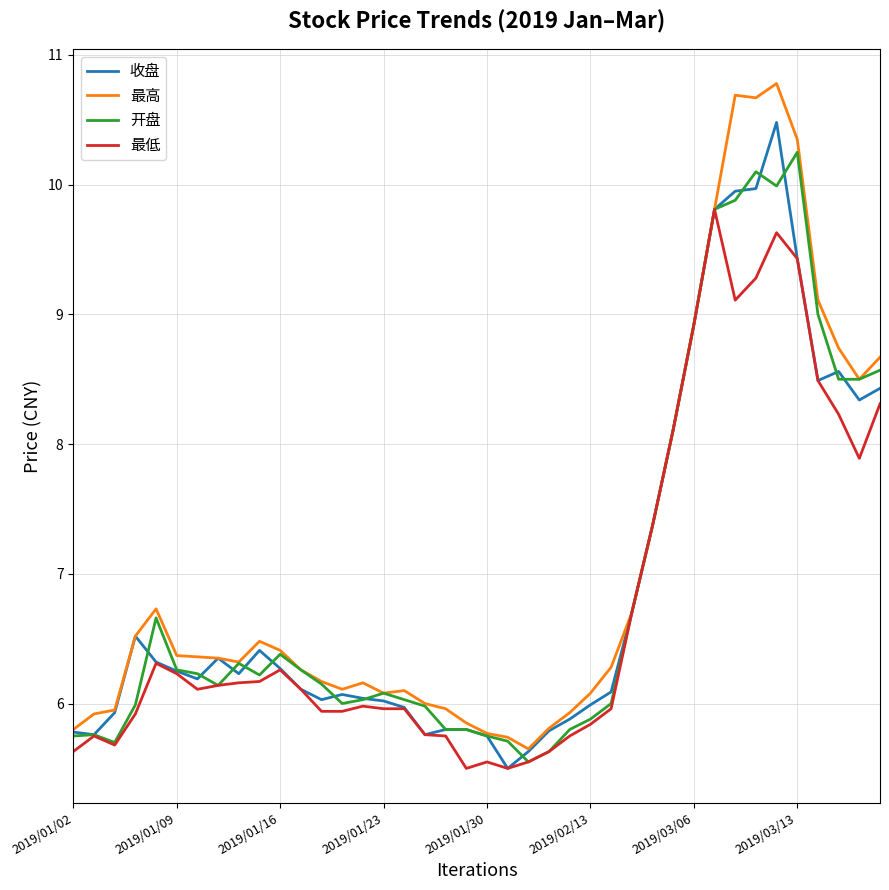

What is the difference between the second highest and second lowest values in the 最低 series?

4.1